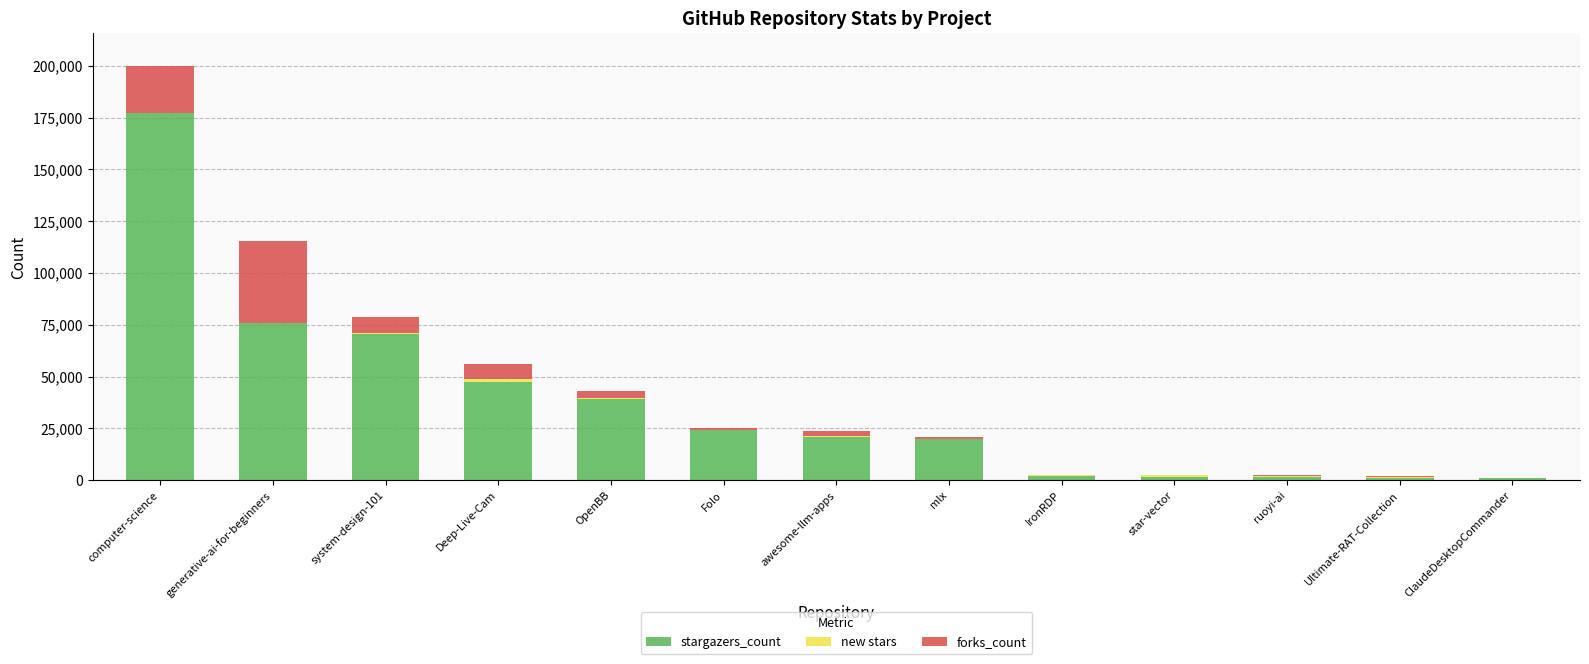

How many data points does each series have?

13